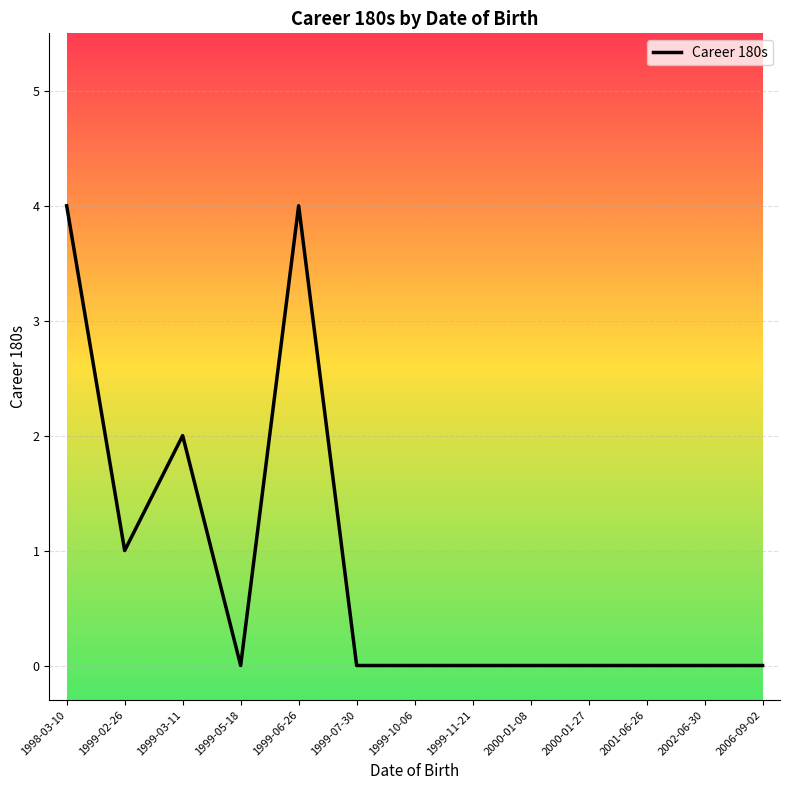

How many lines are shown in the chart?

1